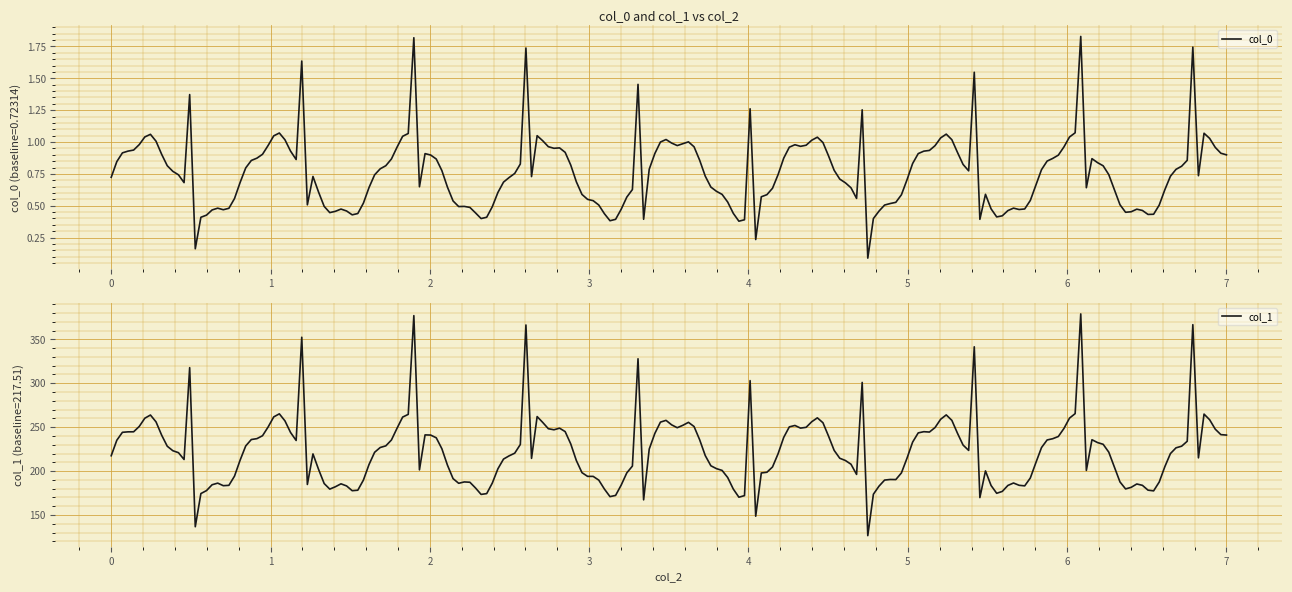

Which series has the largest total across all categories?

col_1